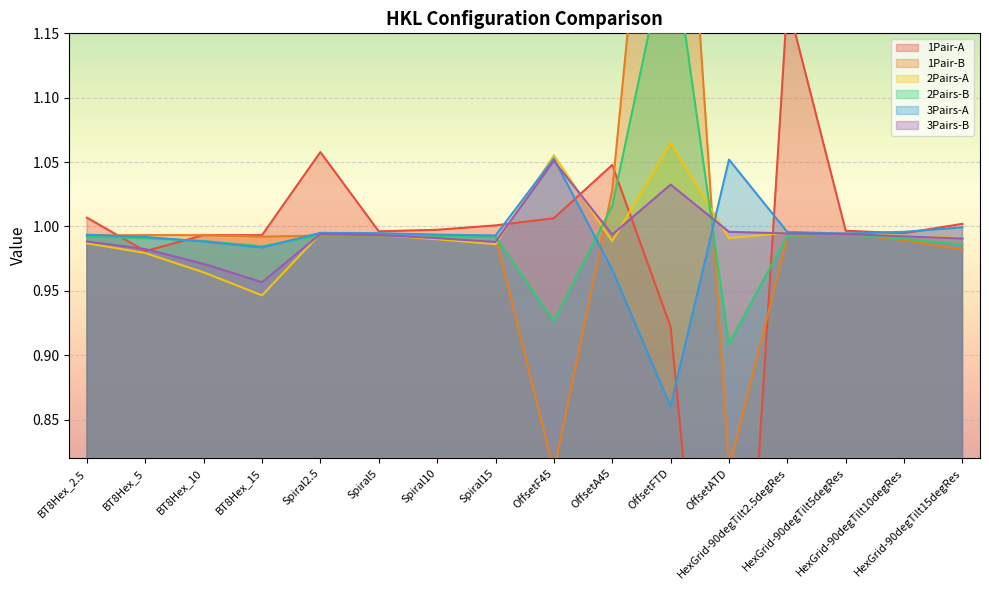

Reading left to right, list all the values displayed in this chart.

1Pair-A: BT8Hex_2.5=1.0	BT8Hex_5=1.0	BT8Hex_10=1.0	BT8Hex_15=1.0	Spiral2.5=1.1	Spiral5=1.0	Spiral10=1.0	Spiral15=1.0	OffsetF45=1.0	OffsetA45=1.0	OffsetFTD=0.9	OffsetATD=0.5	HexGrid-90degTilt2.5degRes=1.2	HexGrid-90degTilt5degRes=1.0	HexGrid-90degTilt10degRes=1.0	HexGrid-90degTilt15degRes=1.0
1Pair-B: BT8Hex_2.5=1.0	BT8Hex_5=1.0	BT8Hex_10=1.0	BT8Hex_15=1.0	Spiral2.5=1.0	Spiral5=1.0	Spiral10=1.0	Spiral15=1.0	OffsetF45=0.8	OffsetA45=1.0	OffsetFTD=1.5	OffsetATD=0.8	HexGrid-90degTilt2.5degRes=1.0	HexGrid-90degTilt5degRes=1.0	HexGrid-90degTilt10degRes=1.0	HexGrid-90degTilt15degRes=1.0
2Pairs-A: BT8Hex_2.5=1.0	BT8Hex_5=1.0	BT8Hex_10=1.0	BT8Hex_15=0.9	Spiral2.5=1.0	Spiral5=1.0	Spiral10=1.0	Spiral15=1.0	OffsetF45=1.1	OffsetA45=1.0	OffsetFTD=1.1	OffsetATD=1.0	HexGrid-90degTilt2.5degRes=1.0	HexGrid-90degTilt5degRes=1.0	HexGrid-90degTilt10degRes=1.0	HexGrid-90degTilt15degRes=1.0
2Pairs-B: BT8Hex_2.5=1.0	BT8Hex_5=1.0	BT8Hex_10=1.0	BT8Hex_15=1.0	Spiral2.5=1.0	Spiral5=1.0	Spiral10=1.0	Spiral15=1.0	OffsetF45=0.9	OffsetA45=1.0	OffsetFTD=1.2	OffsetATD=0.9	HexGrid-90degTilt2.5degRes=1.0	HexGrid-90degTilt5degRes=1.0	HexGrid-90degTilt10degRes=1.0	HexGrid-90degTilt15degRes=1.0
3Pairs-A: BT8Hex_2.5=1.0	BT8Hex_5=1.0	BT8Hex_10=1.0	BT8Hex_15=1.0	Spiral2.5=1.0	Spiral5=1.0	Spiral10=1.0	Spiral15=1.0	OffsetF45=1.1	OffsetA45=1.0	OffsetFTD=0.9	OffsetATD=1.1	HexGrid-90degTilt2.5degRes=1.0	HexGrid-90degTilt5degRes=1.0	HexGrid-90degTilt10degRes=1.0	HexGrid-90degTilt15degRes=1.0
3Pairs-B: BT8Hex_2.5=1.0	BT8Hex_5=1.0	BT8Hex_10=1.0	BT8Hex_15=1.0	Spiral2.5=1.0	Spiral5=1.0	Spiral10=1.0	Spiral15=1.0	OffsetF45=1.1	OffsetA45=1.0	OffsetFTD=1.0	OffsetATD=1.0	HexGrid-90degTilt2.5degRes=1.0	HexGrid-90degTilt5degRes=1.0	HexGrid-90degTilt10degRes=1.0	HexGrid-90degTilt15degRes=1.0